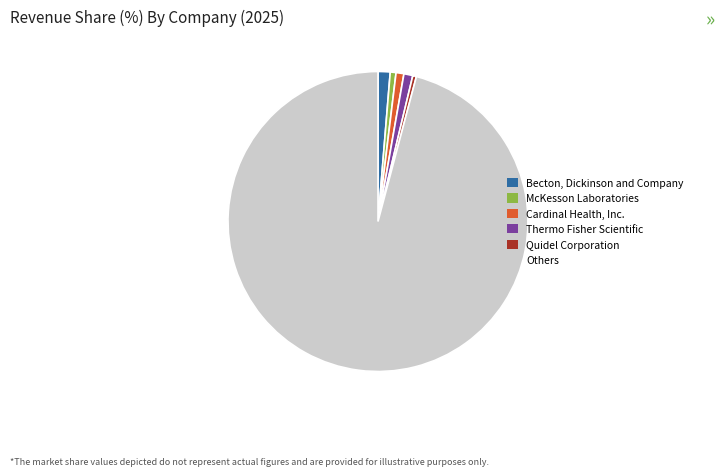

Is there any slice that represents more than half of the pie?

Yes